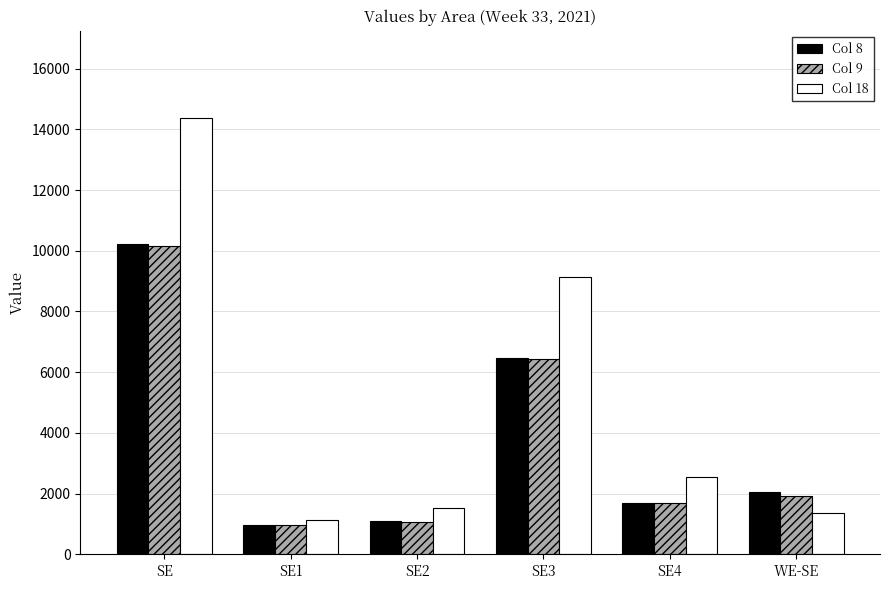

What is the difference between the second highest and minimum values in the Col 18 series?

8005